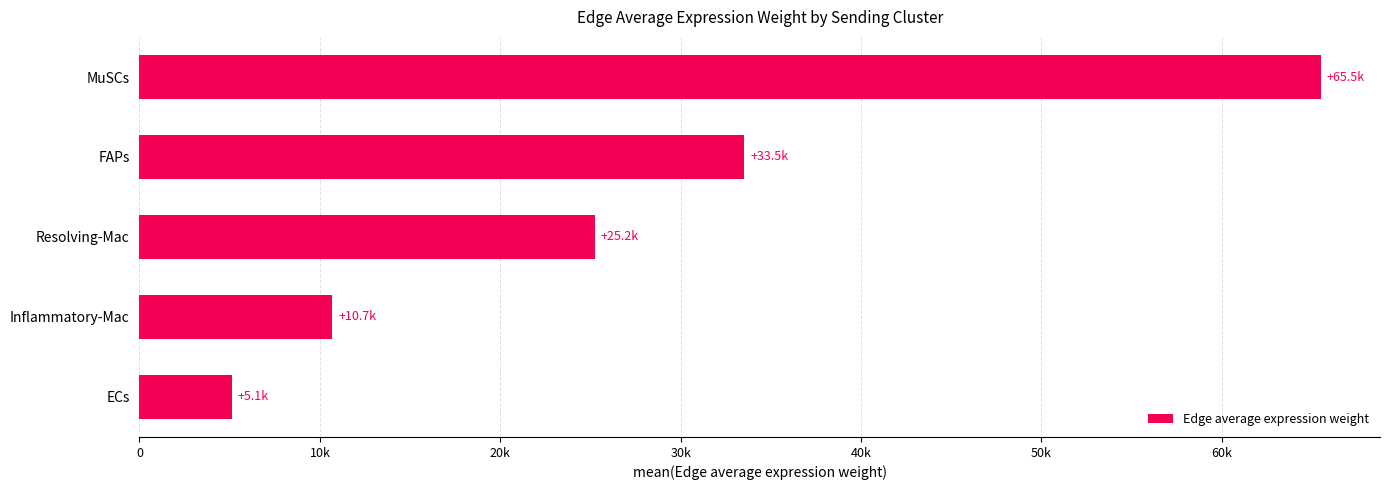

What is the sum of all values?

140067.6